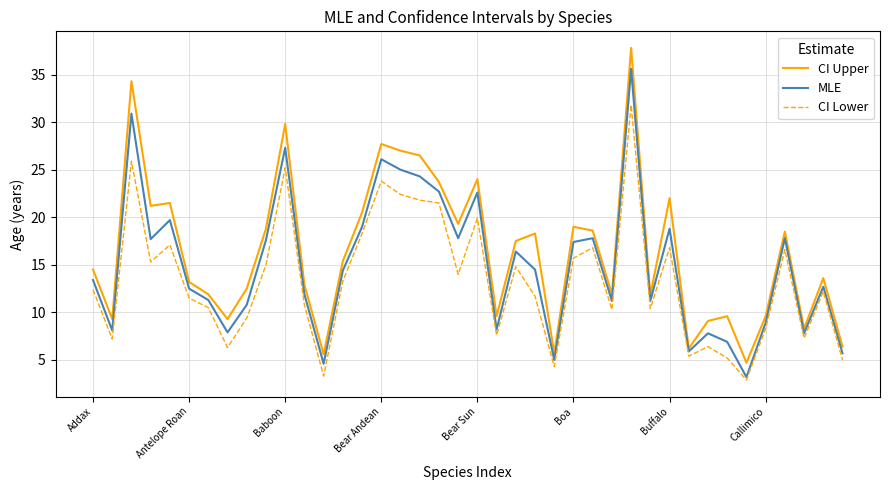

What is the highest value of the MLE series?

35.6